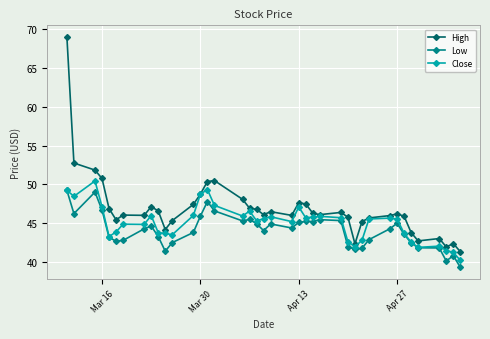

True or false: High has more than 2 points higher than both neighbors.

True